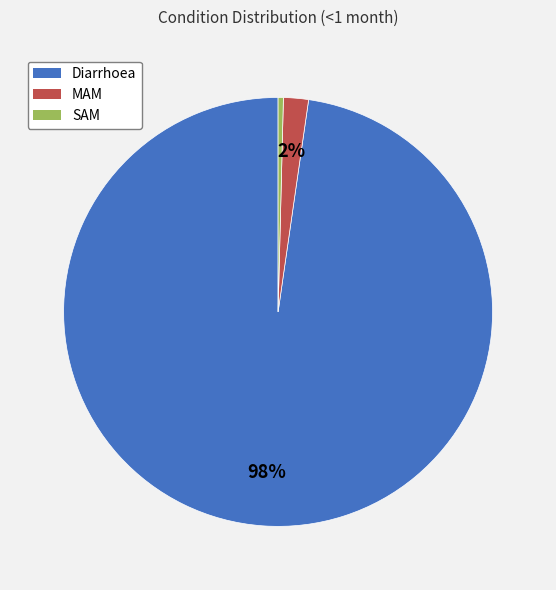

Does any single category account for the majority?

Yes